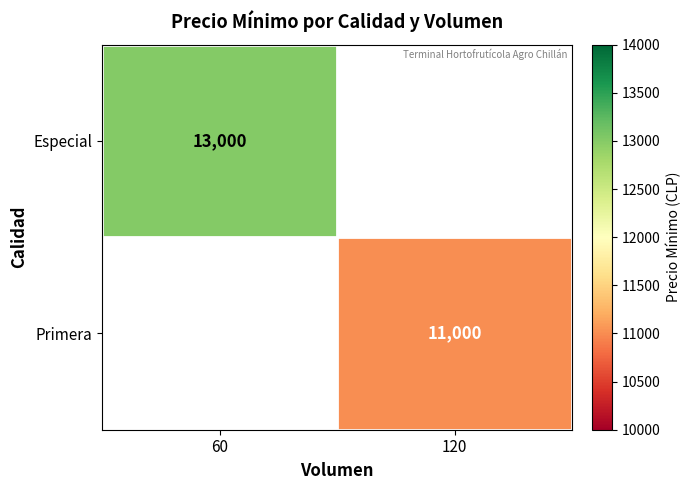

What is the total value across all series at 60?

13000